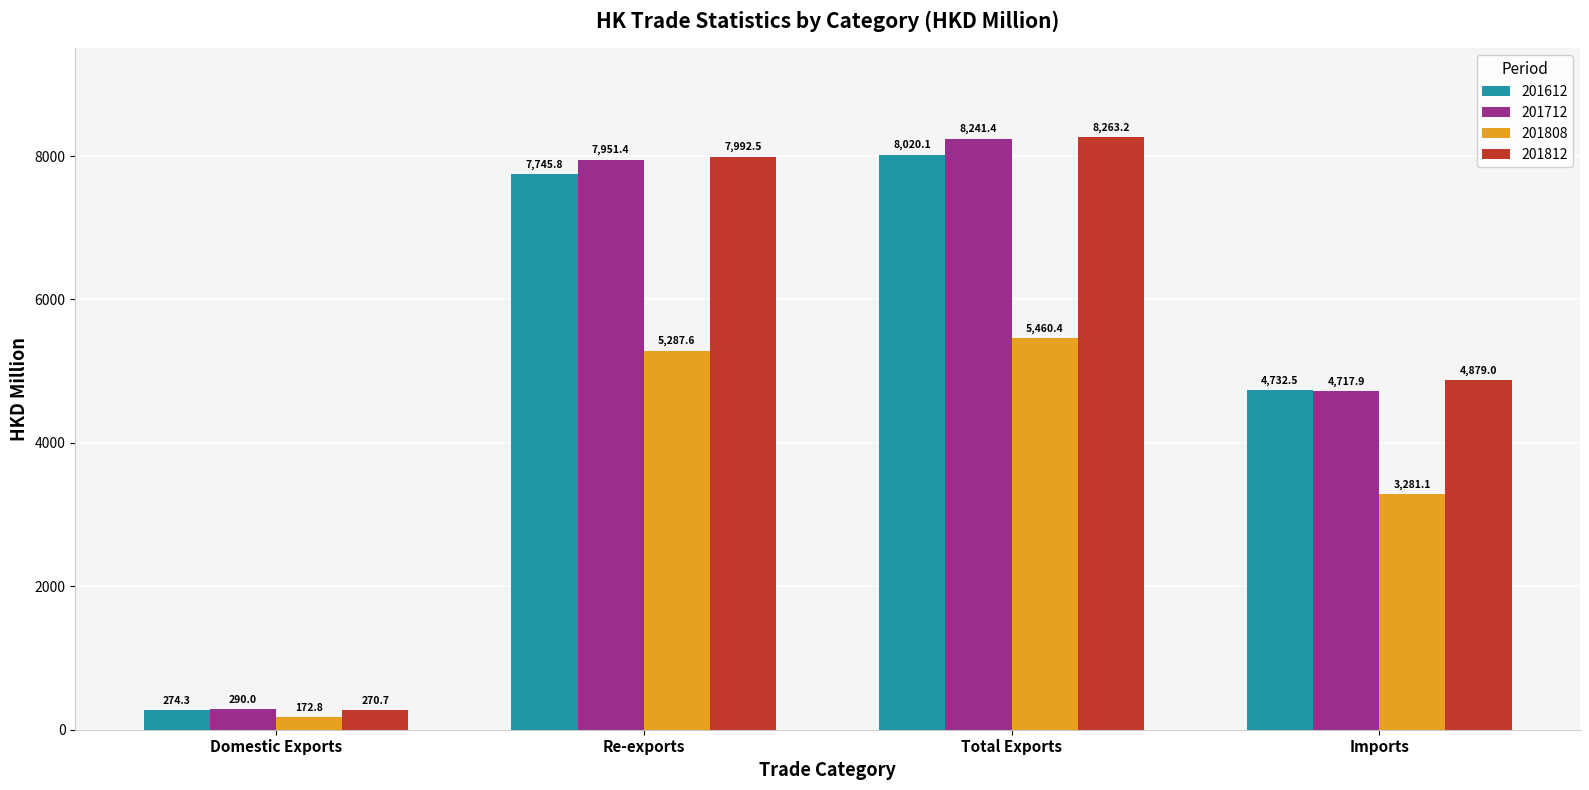

What is the spread (max minus min) of values at Re-exports?

2704.9